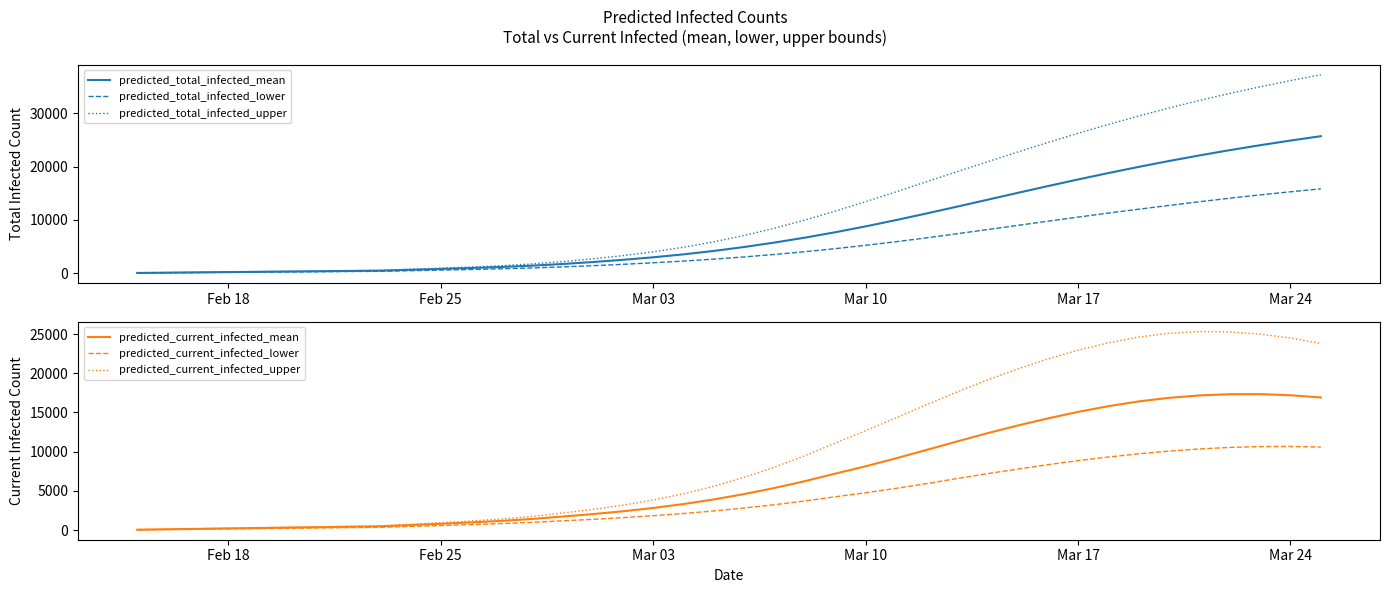

The value of predicted_current_infected_lower at Mar 24 is 10662. True or false?

True